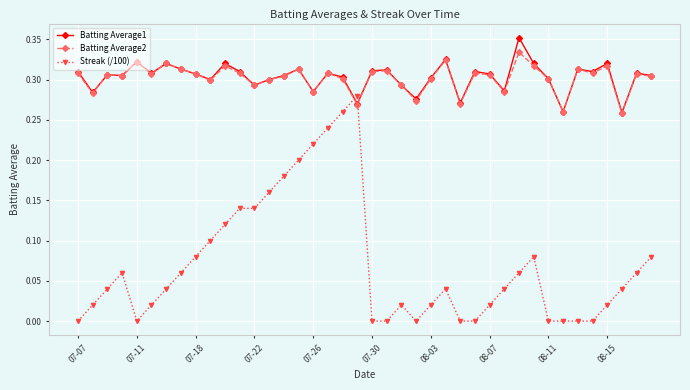

True or false: Streak (/100) has more than 0 points higher than both neighbors.

True